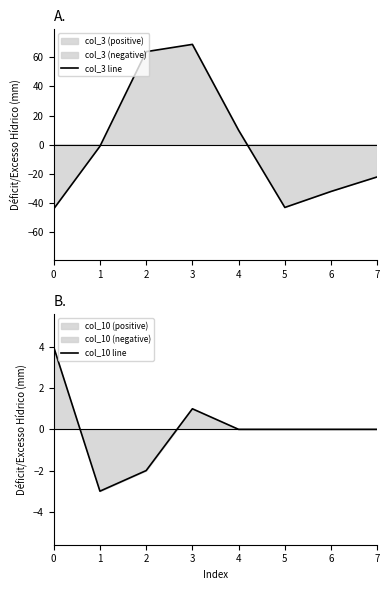

Which has a higher value, 0 or 4?

4